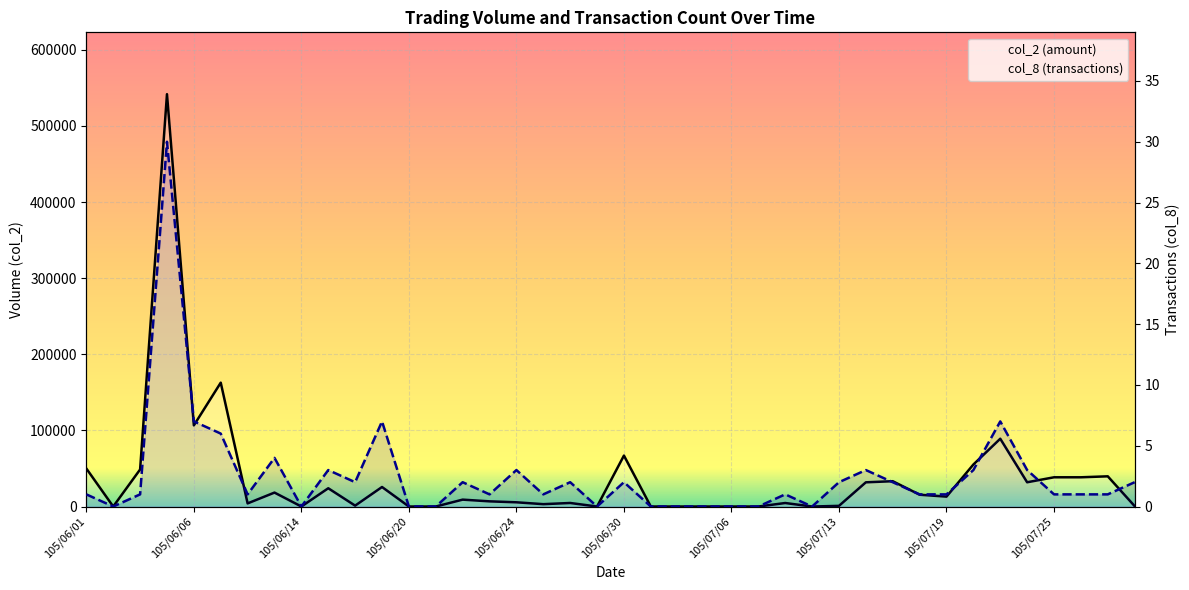

At 10, list the series in order from smallest to largest.

col_8 (transactions), col_2 (amount)